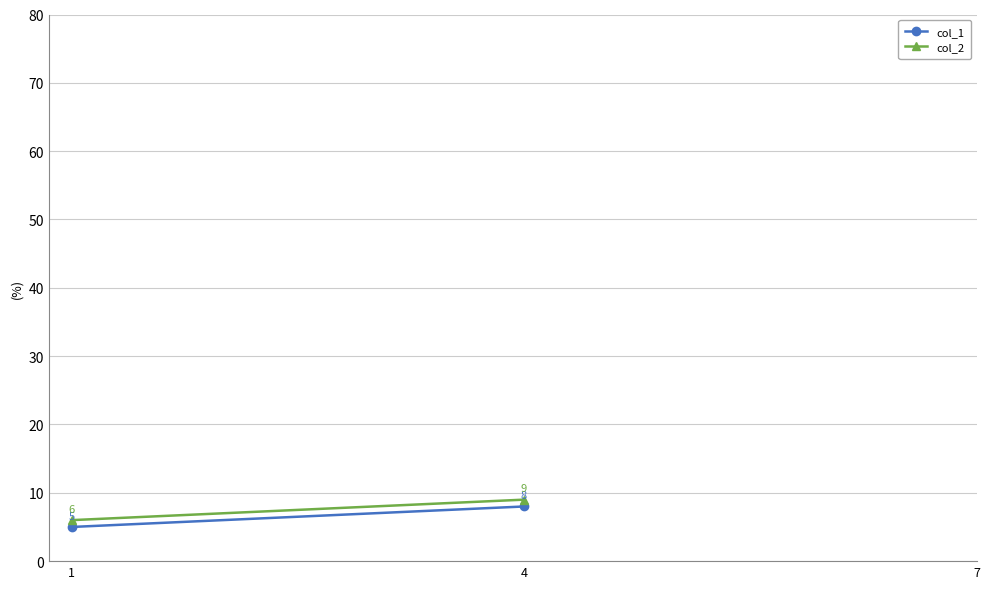

List the labels in order of col_1 value, largest first.

4, 1